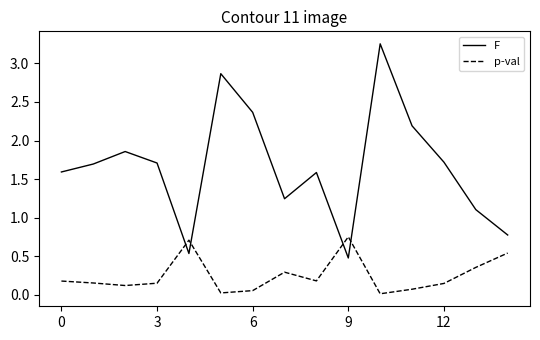

List the series in order of their overall mean, lowest first.

p-val, F